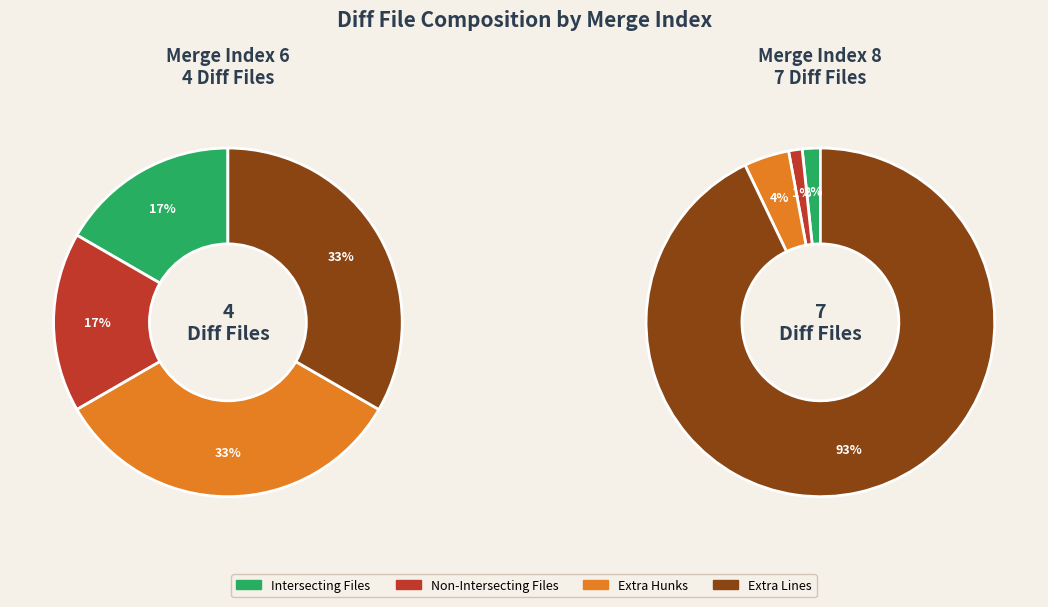

What percentage is the 8 slice, to the nearest percent?

64%